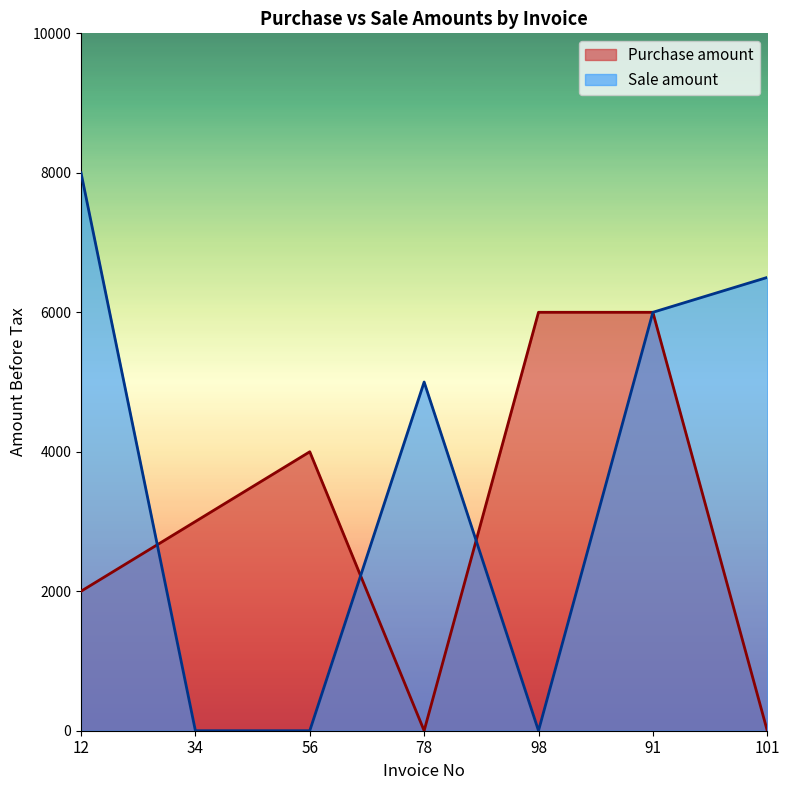

What is the approximate value of Purchase amount at 34, to the nearest 10?

3000